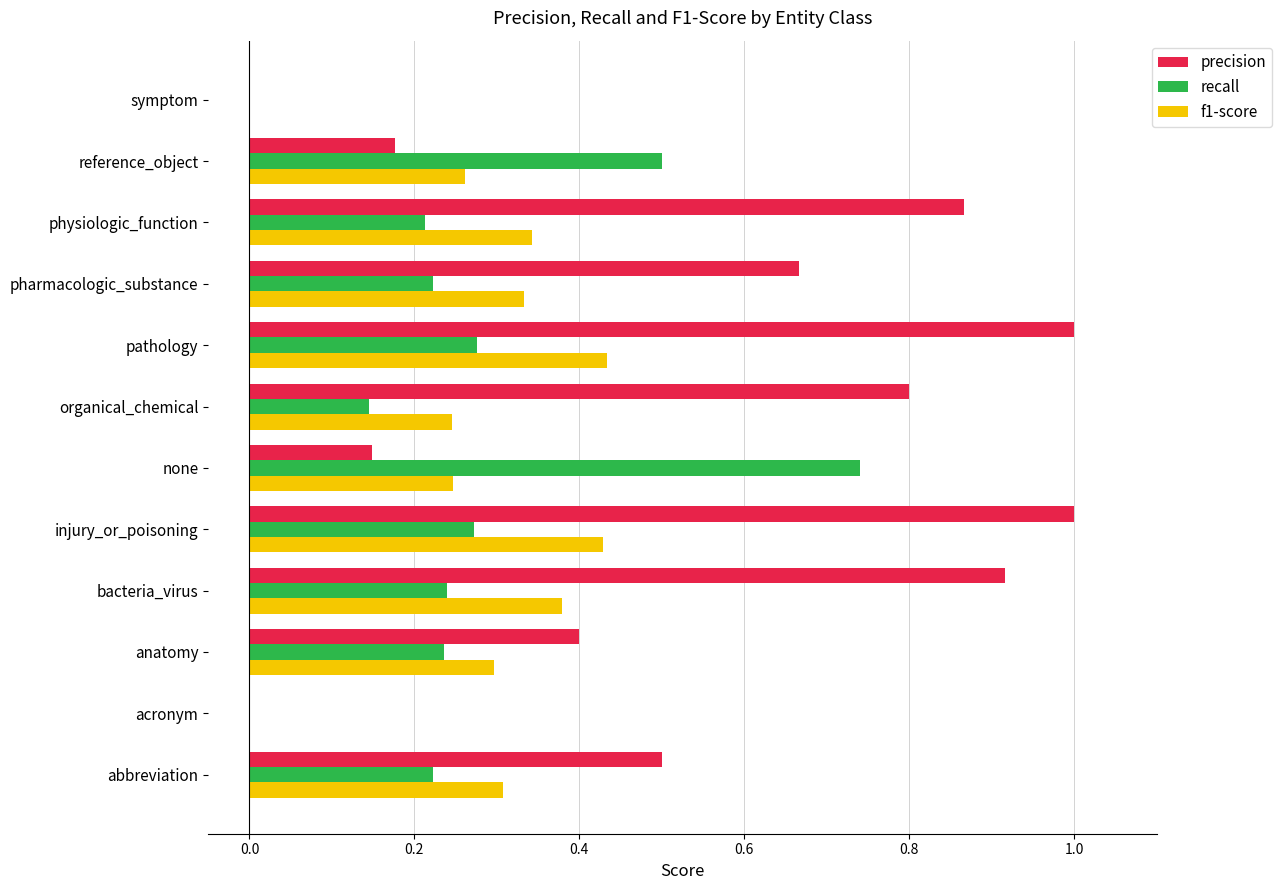

The value of precision at symptom is 0.0. True or false?

True